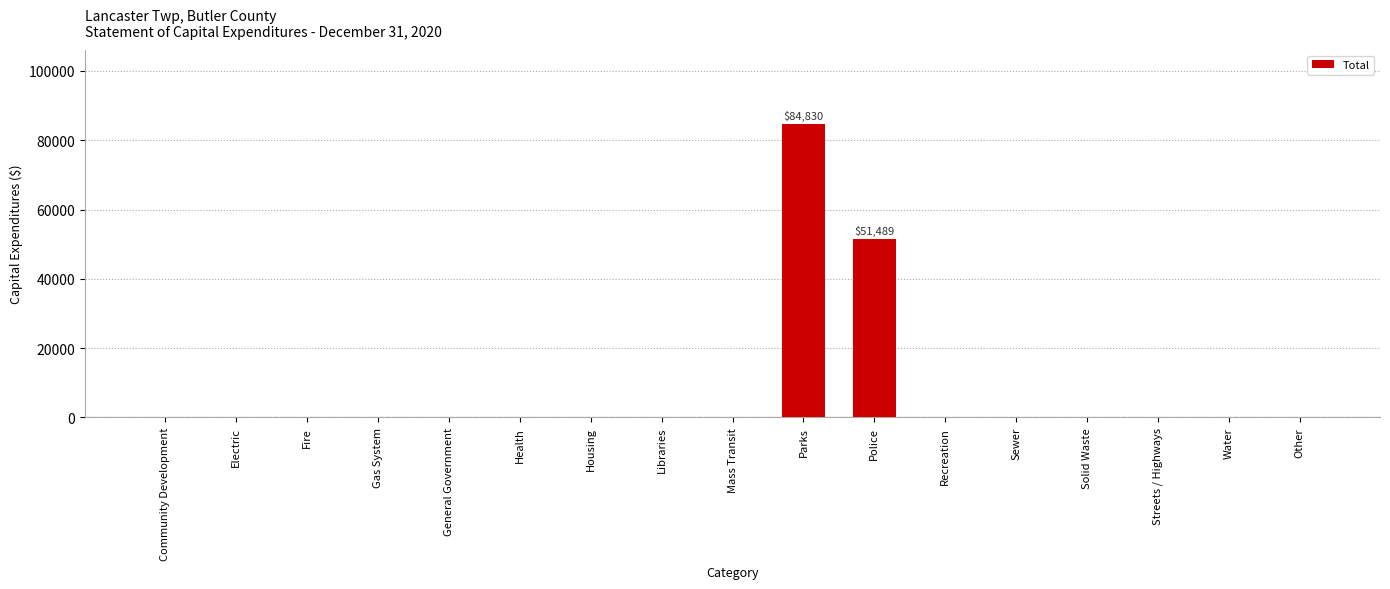

Count the number of values greater than 0.

2